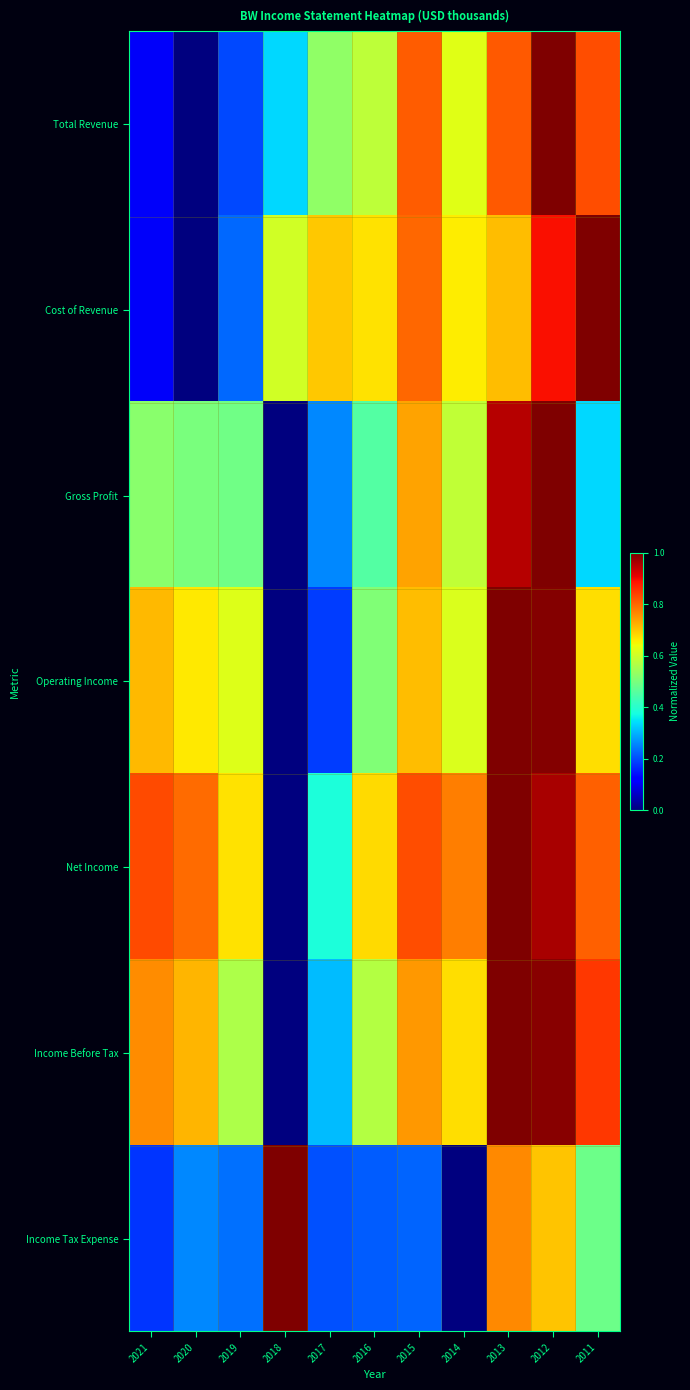

Between 2016 and 2017, which is larger?

2016